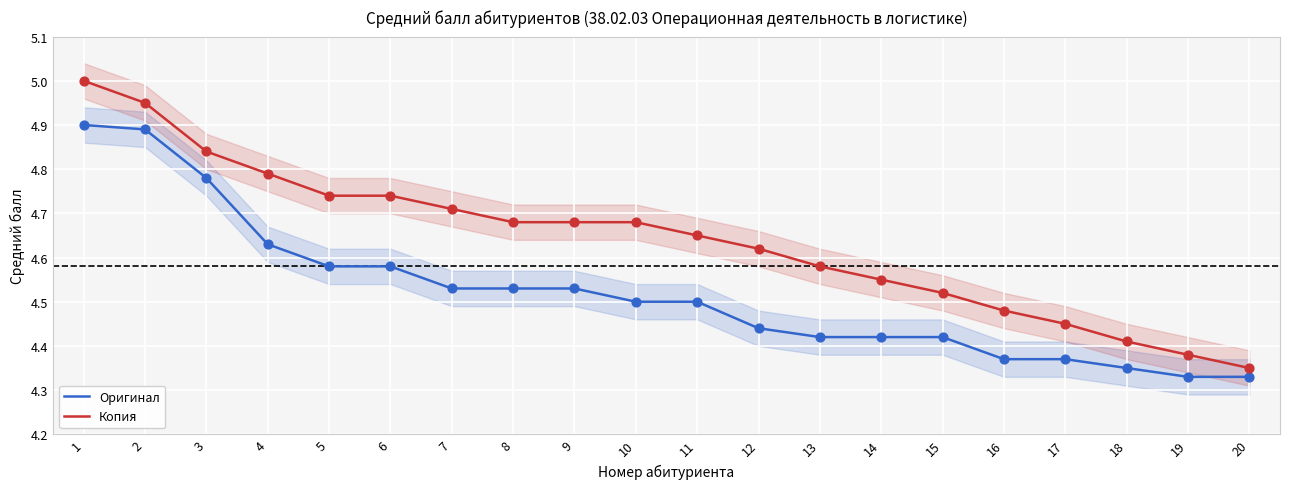

Which series has the largest Y range (max minus min)?

Копия